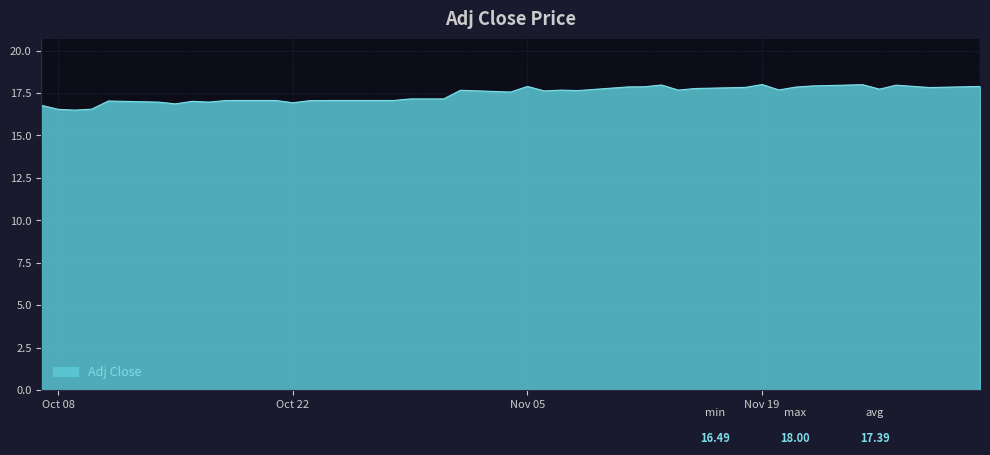

What is the greatest value displayed?

18.0